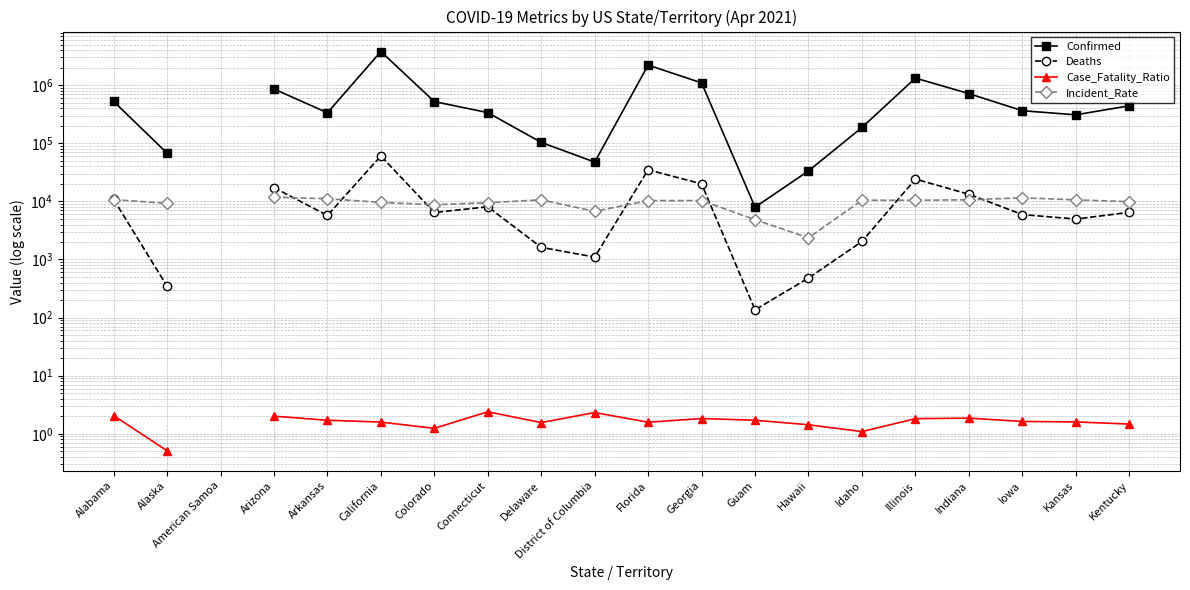

Does the chart display data point markers on the line(s)?

Yes